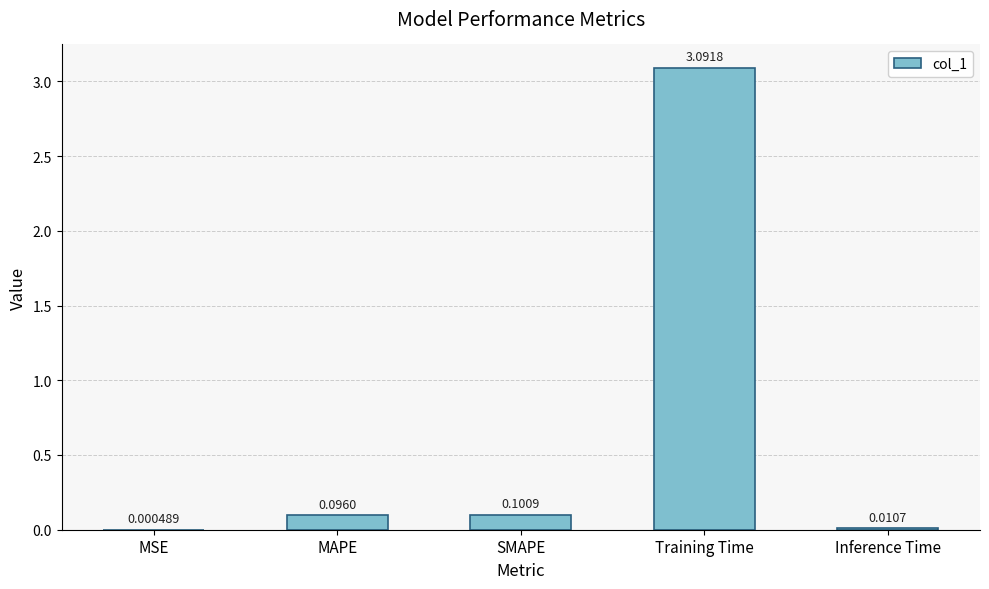

What is the sum of all values?

3.3